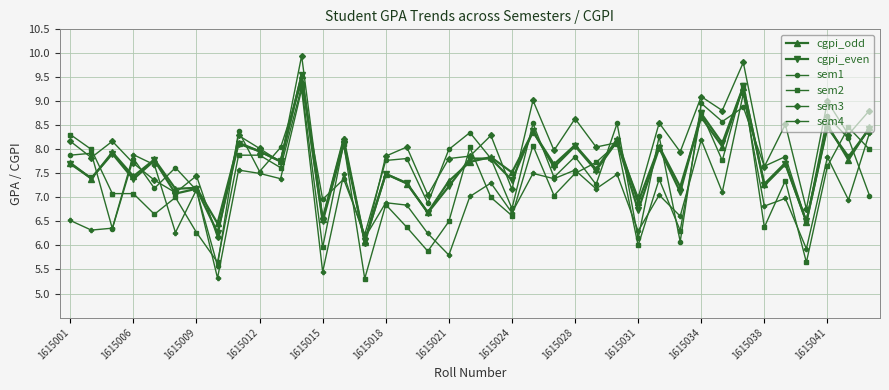

True or false: sem2 has more than 1 interior local peaks.

True